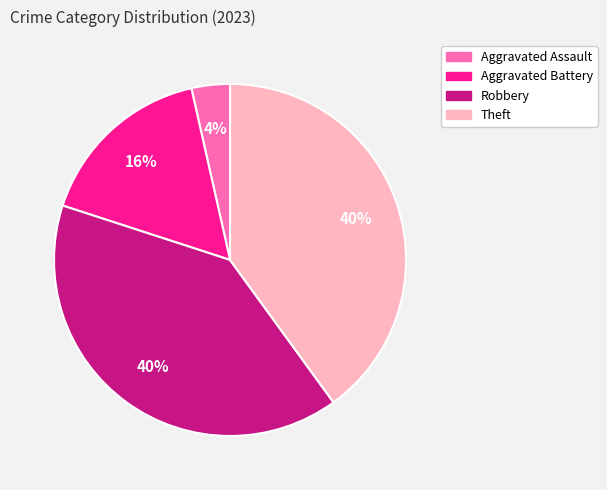

The Robbery slice represents 47% of the pie. True or false?

False